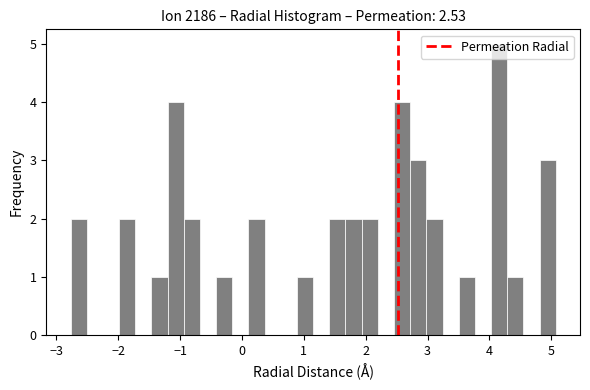

Read against the x-axis, roughly where is the centre of the tallest bar?

4.2